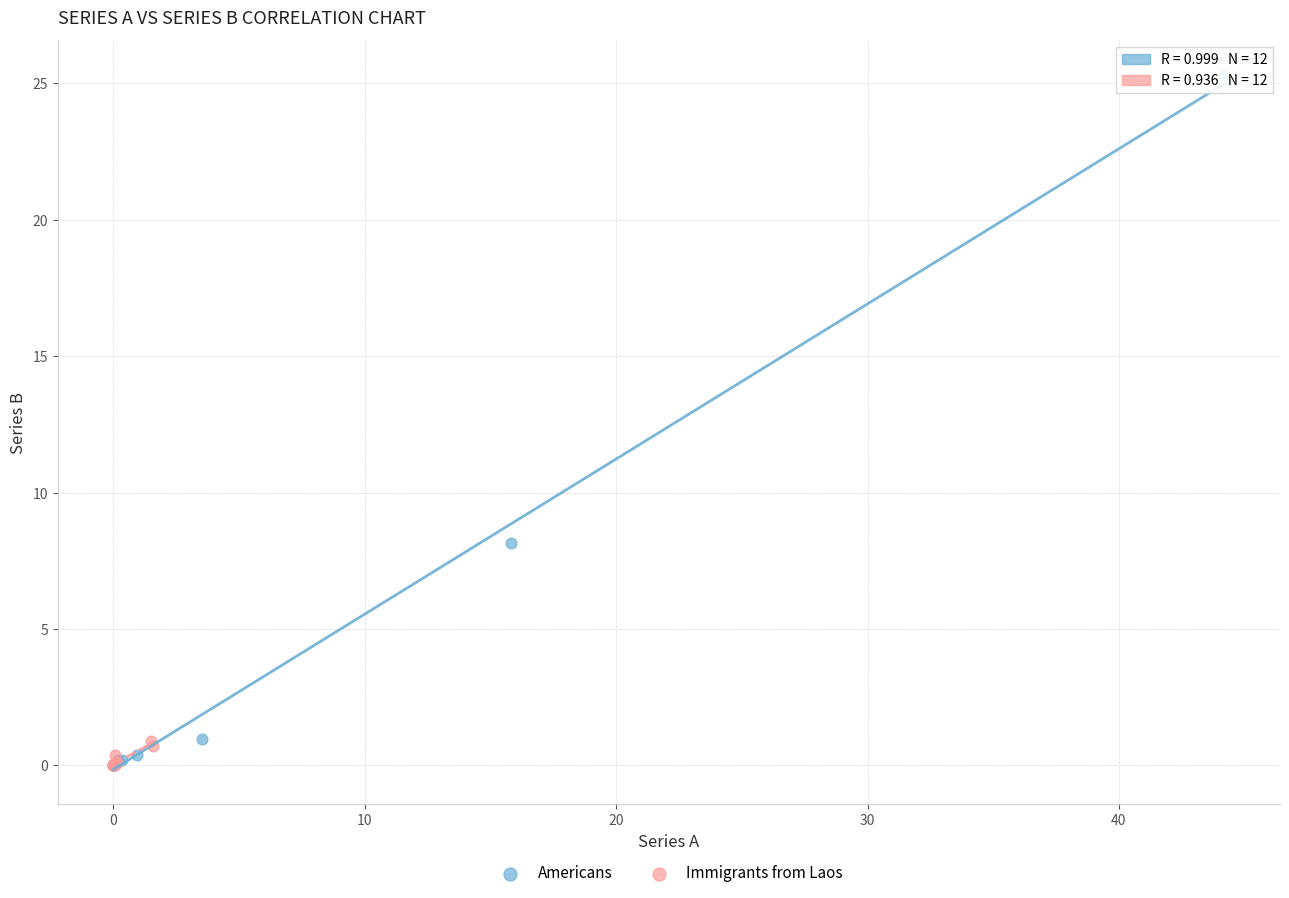

Which series has the largest Y range (max minus min)?

Americans